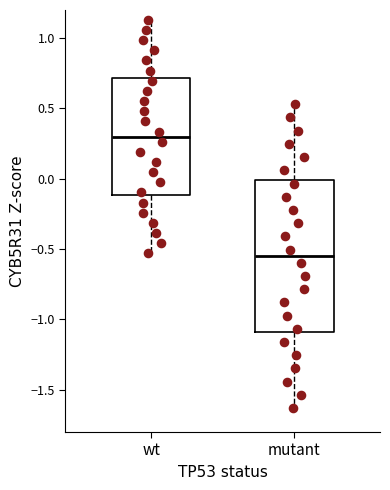

Which box has the lowest median line?

mutant